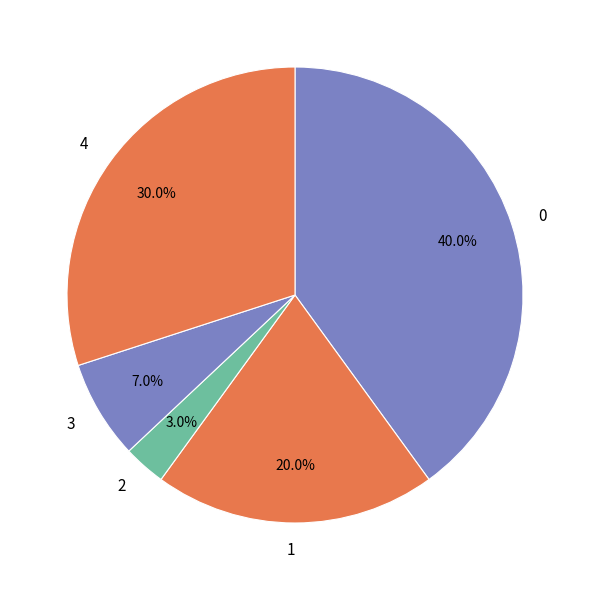

Which has a higher value, 4 or 1?

4